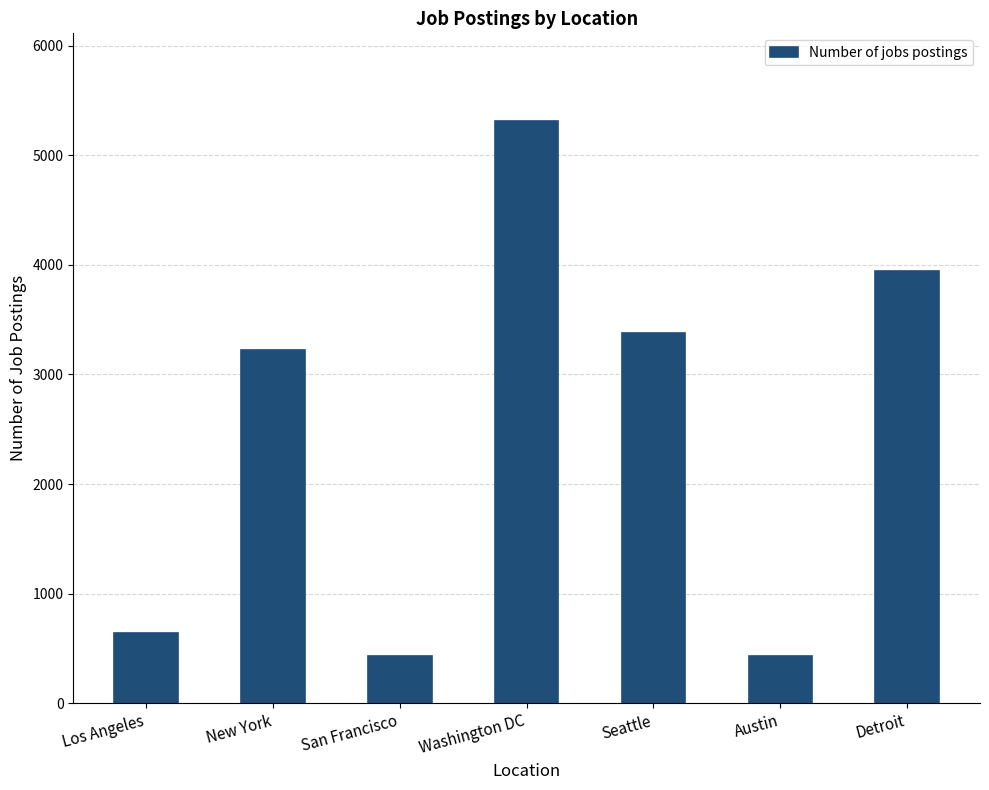

The chart shows a value of 2036 at Seattle. True or false?

False